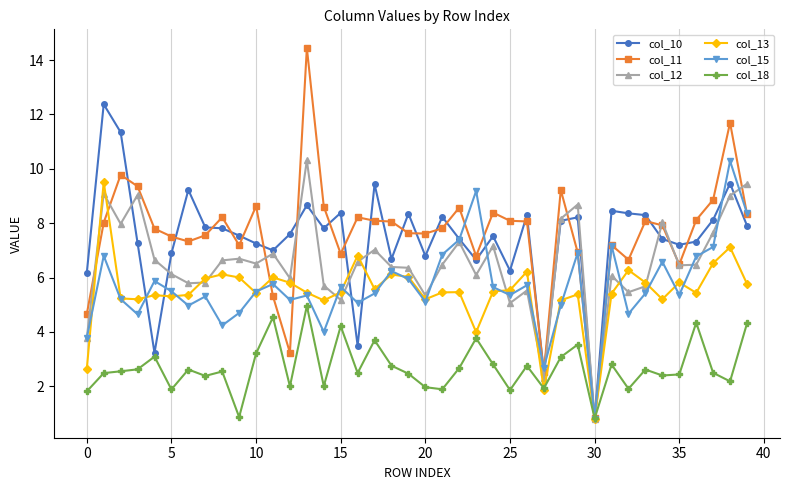

What is the value of the col_18 point at the 35th from the left?

2.4